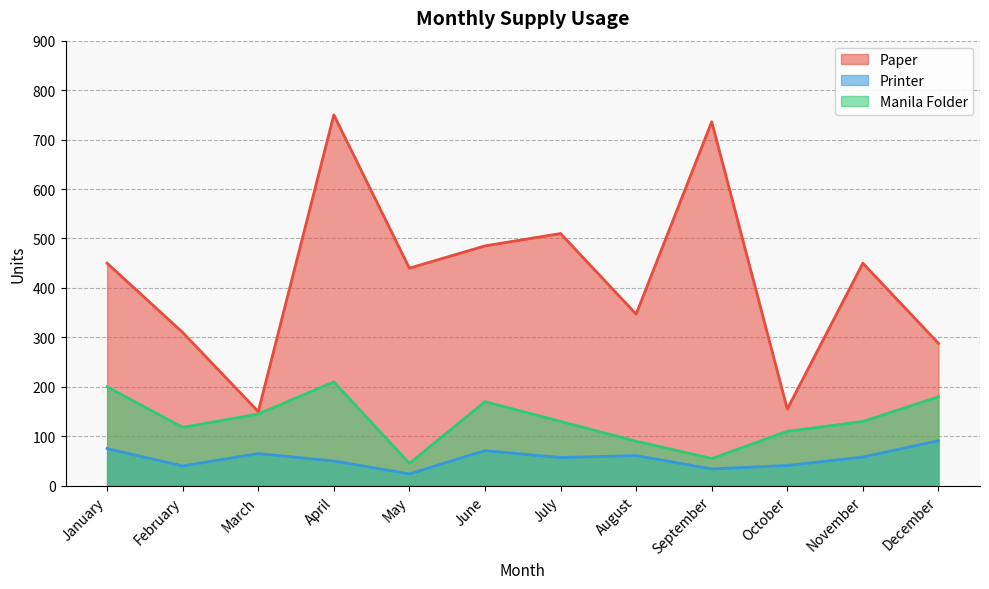

At which label does Printer first exceed 58?

January